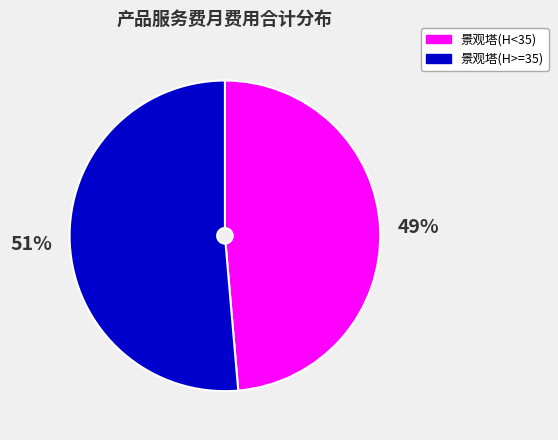

Which category has the smallest portion of the pie?

景观塔(H<35)